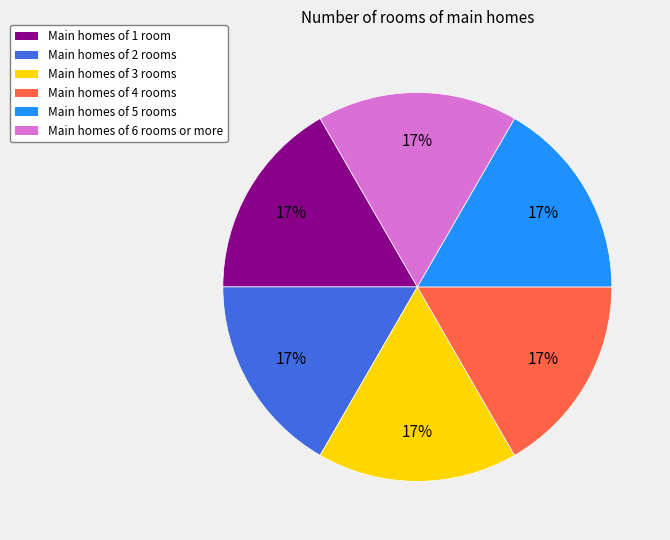

Is there any slice that represents more than half of the pie?

No